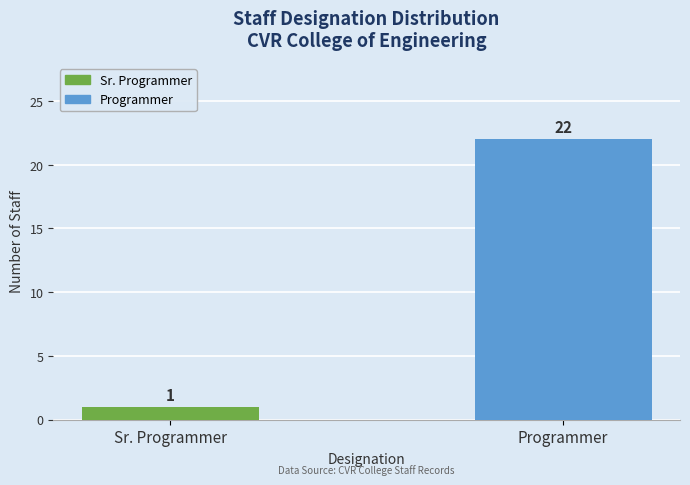

Which category has the highest value across all series?

Programmer